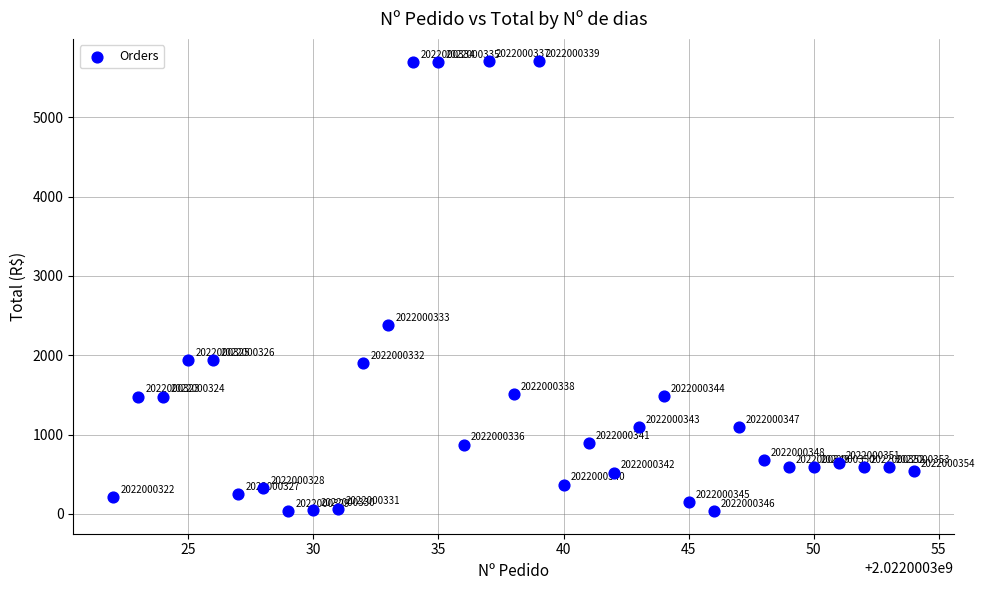

What is the range of X values (max minus min)?

32.0